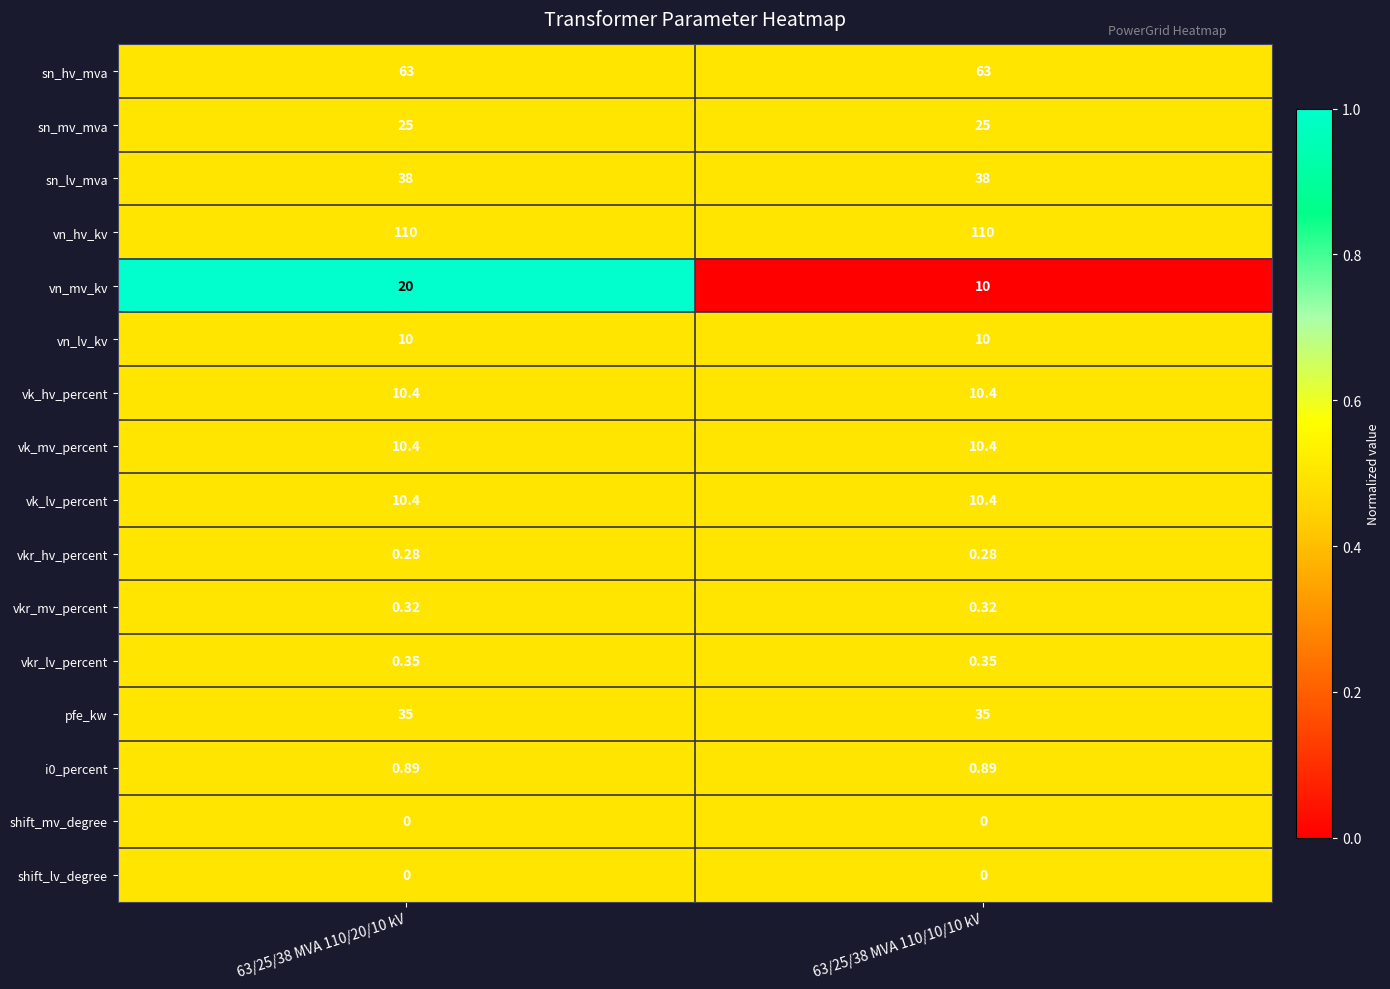

How many categories are shown in the chart?

2